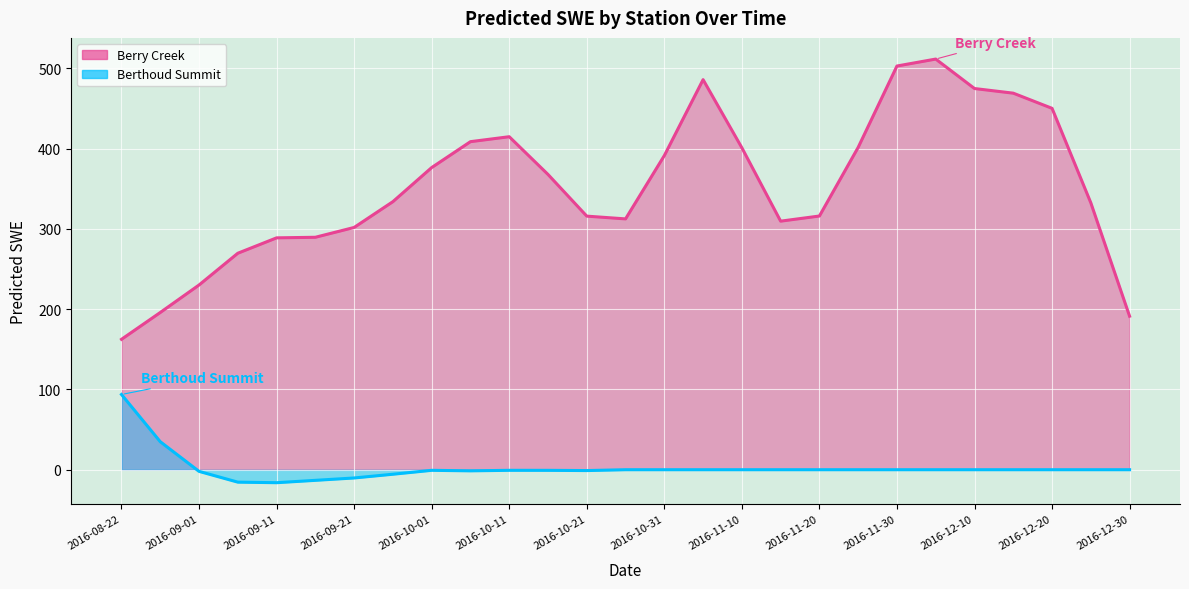

At how many categories does at least one series exceed 169?

26